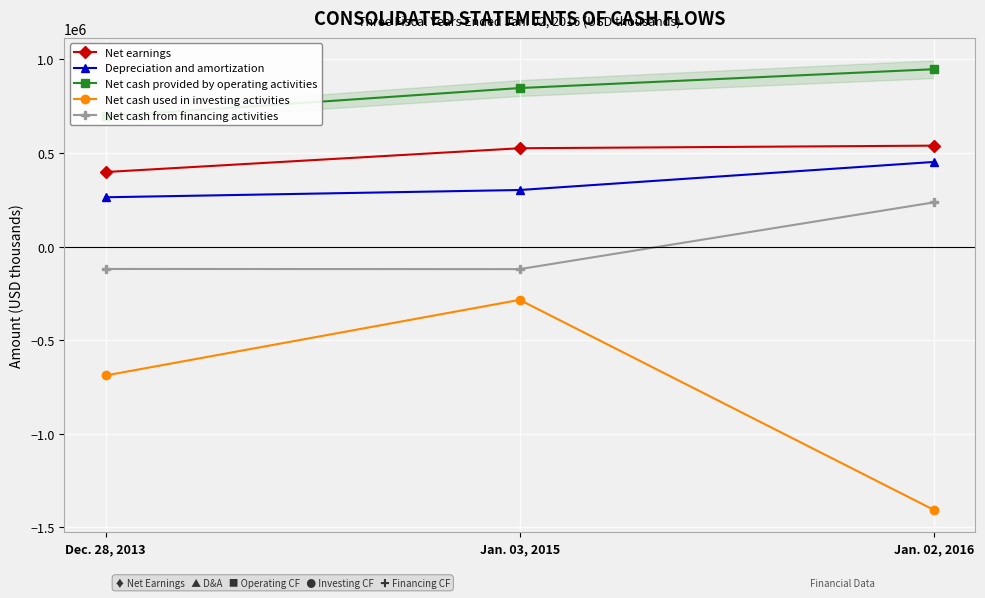

Reading right to left, extract all data points from this chart.

Net earnings: Jan. 02, 2016=539362	Jan. 03, 2015=525433	Dec. 28, 2013=398354
Depreciation and amortization: Jan. 02, 2016=452225	Jan. 03, 2015=302353	Dec. 28, 2013=263538
Net cash provided by operating activities: Jan. 02, 2016=947526	Jan. 03, 2015=847027	Dec. 28, 2013=695865
Net cash used in investing activities: Jan. 02, 2016=-1405943	Jan. 03, 2015=-284567	Dec. 28, 2013=-688429
Net cash from financing activities: Jan. 02, 2016=236249	Jan. 03, 2015=-120324	Dec. 28, 2013=-119389